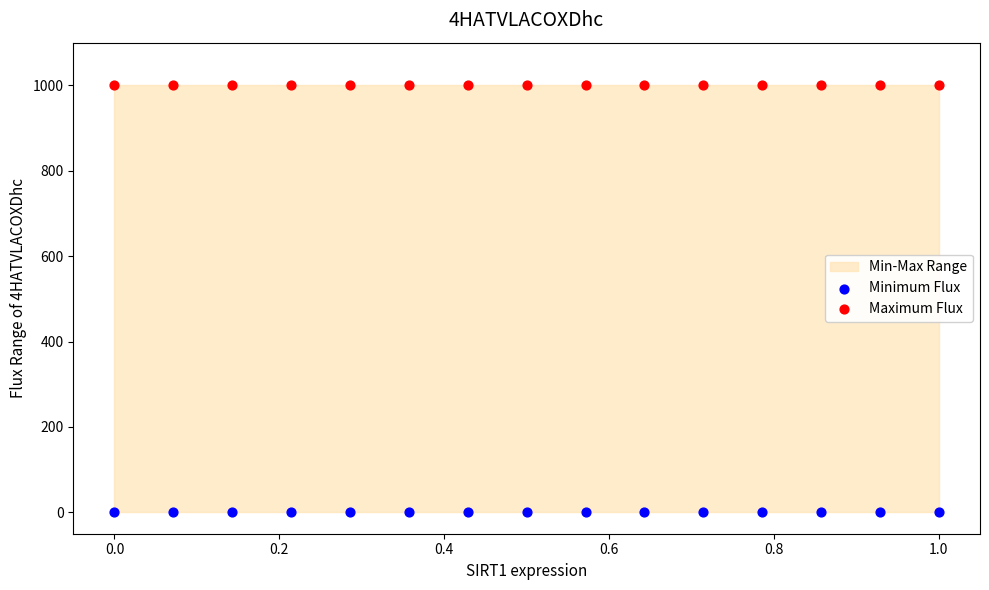

Which series contains the highest Y value?

Maximum Flux